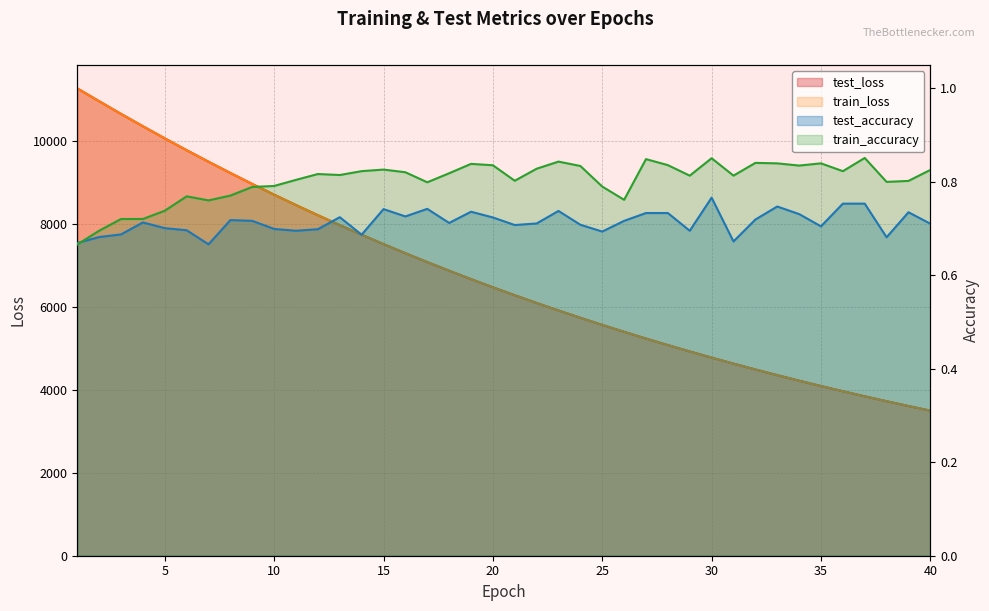

What is the greatest value displayed?

11280.8